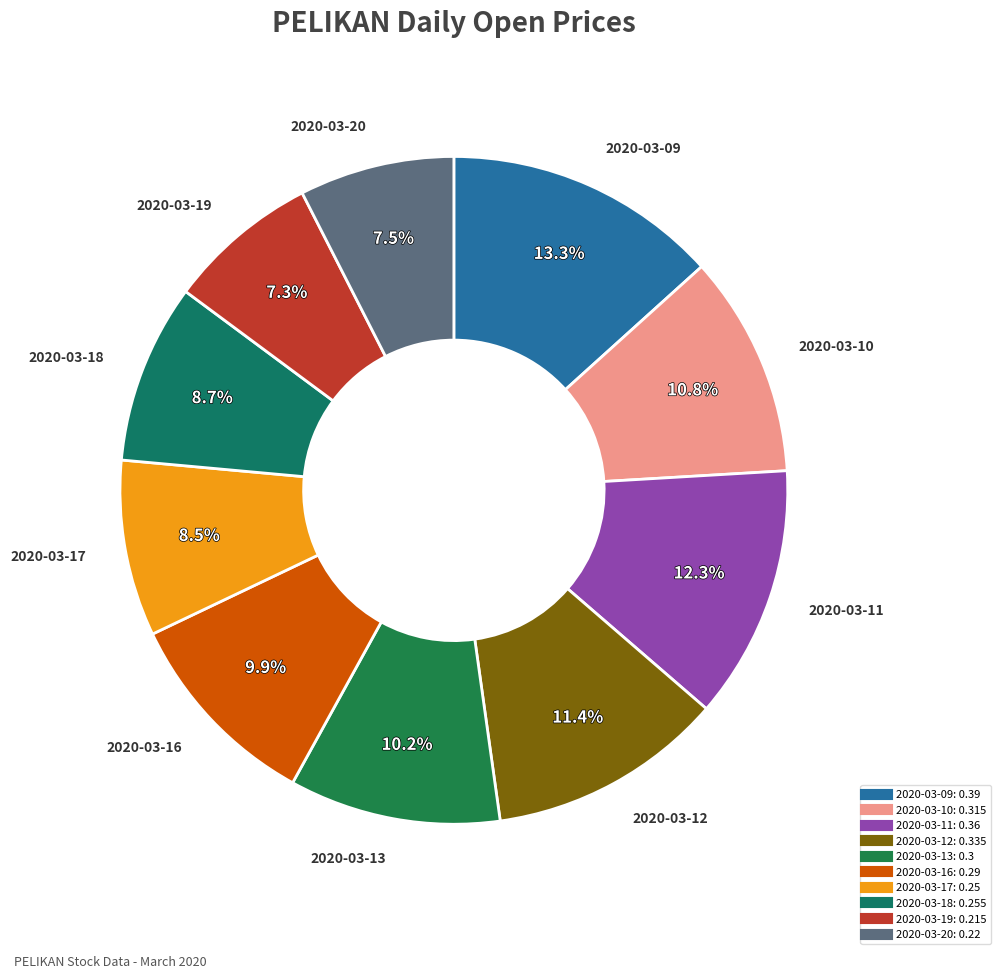

True or false: 2020-03-12 accounts for 2% of the total.

False